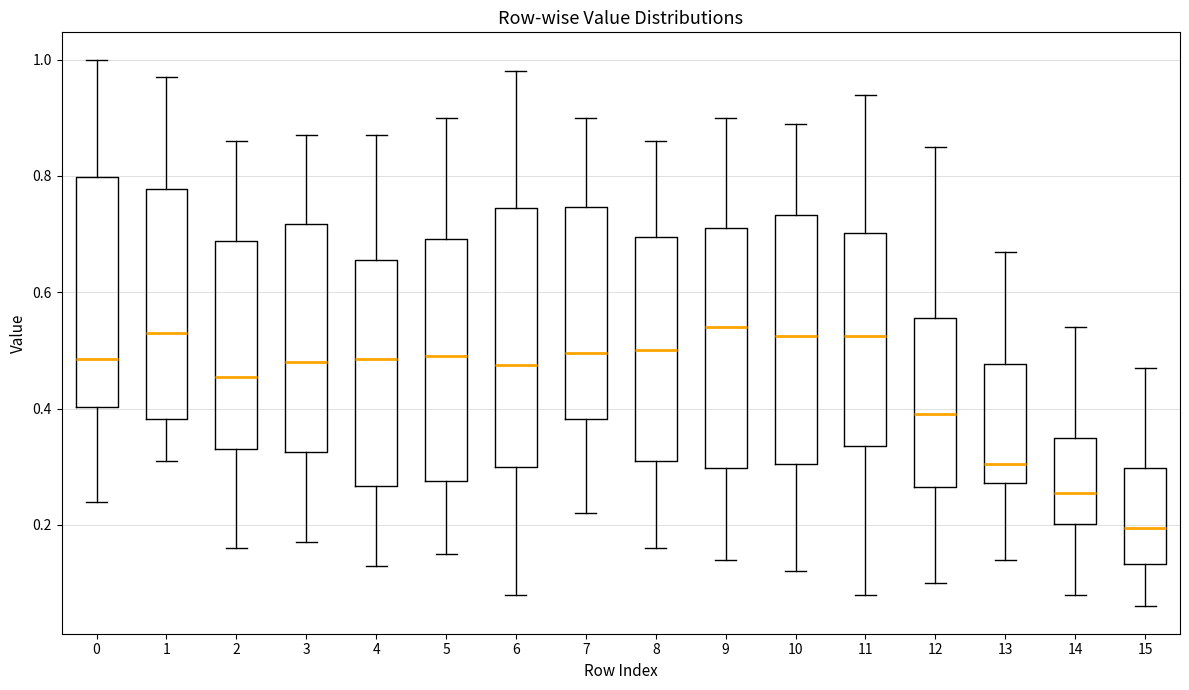

Where does the lower whisker of the box at x = 6 end on the y-axis? The values are not printed on the chart, so give them approximately, as read against the axis.

0.08